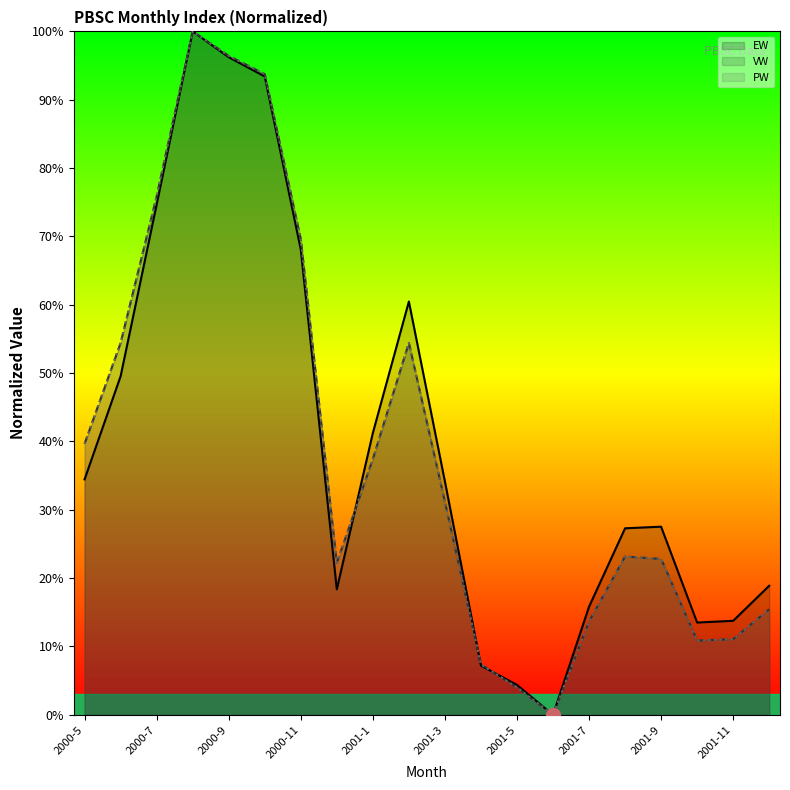

What are all the series names shown in the legend?

EW, VW, PW